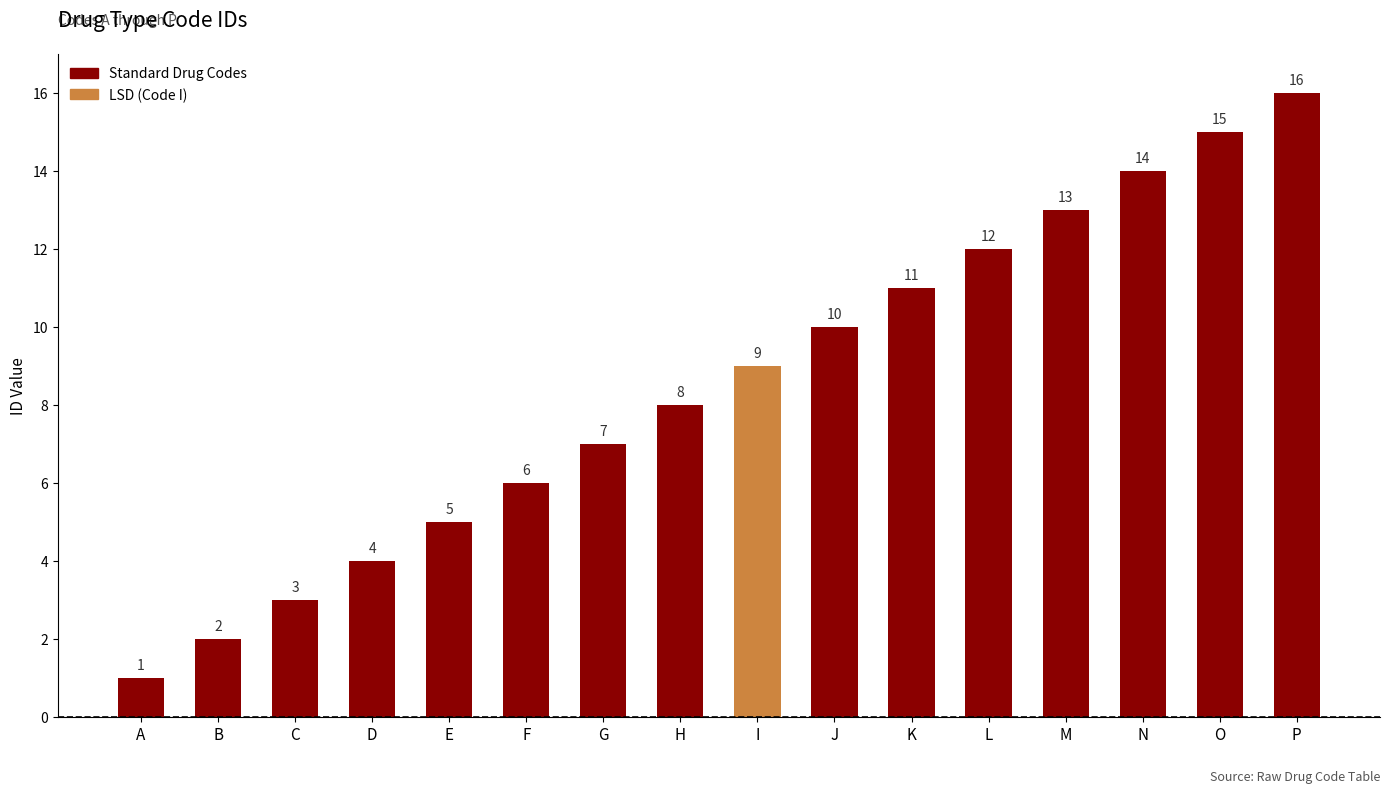

Is it true that the value at J is 16?

False